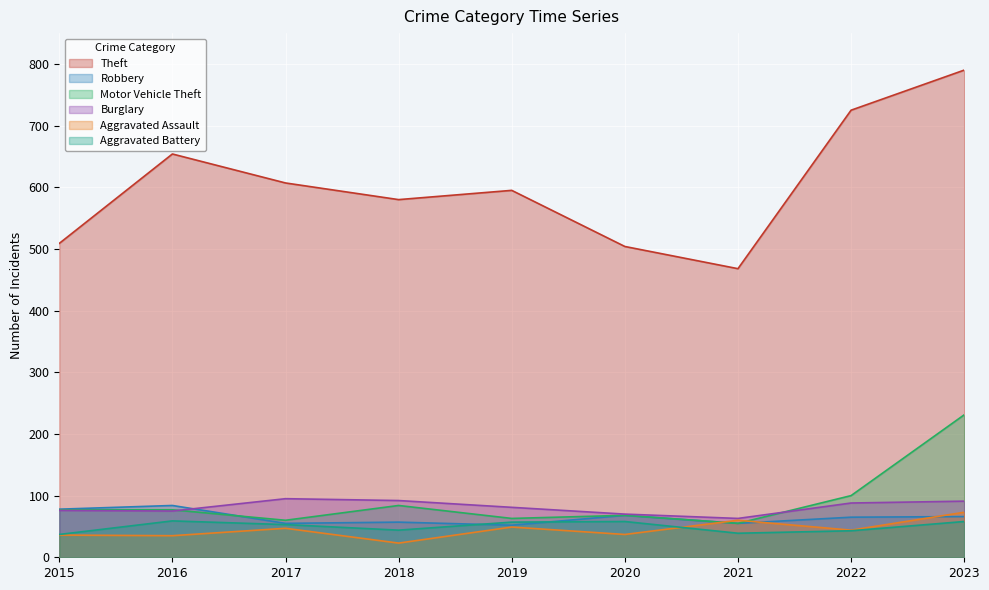

What is the value of the Aggravated Battery point at the 3rd from the left?

53